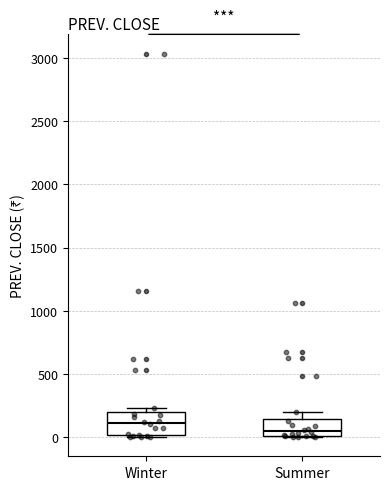

Where is the lower edge of the box for Winter on the y-axis? The values are not printed on the chart, so give them approximately, as read against the axis.

0